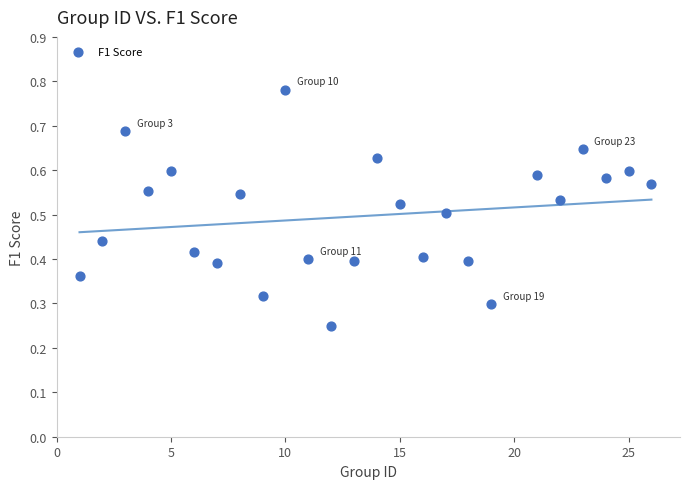

What is the range of X values (max minus min)?

25.0